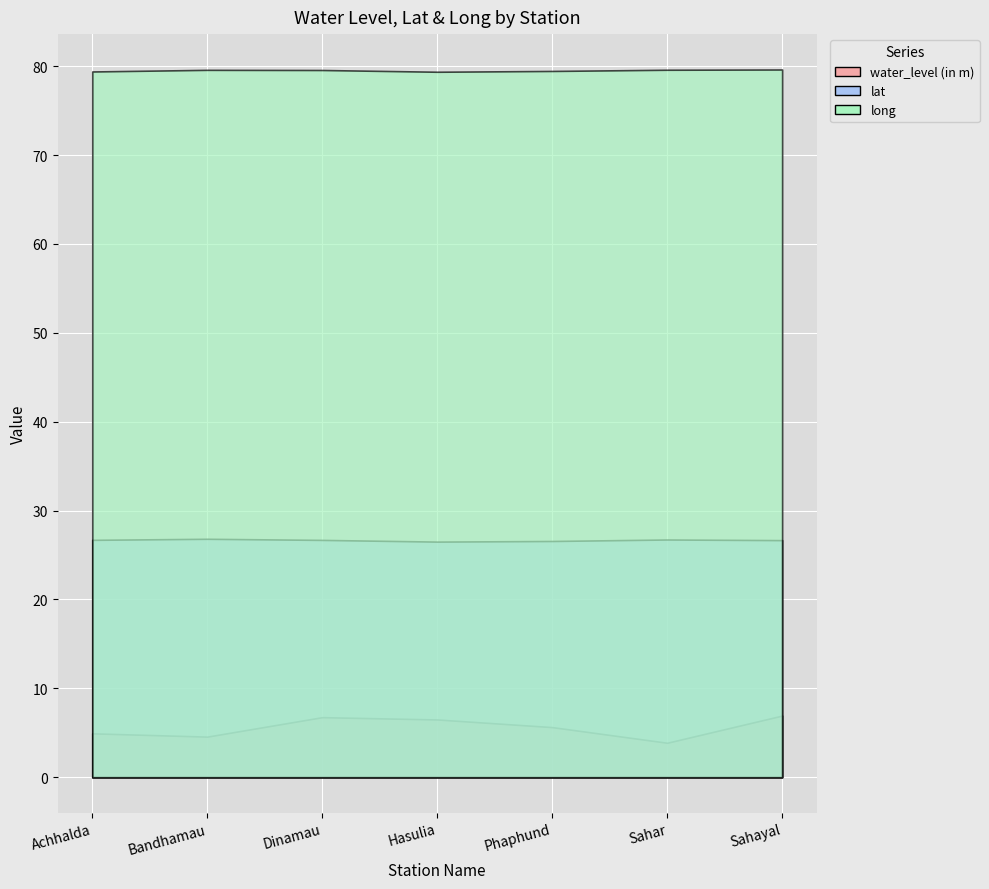

What is the label of the 6th point from the right?

Bandhamau